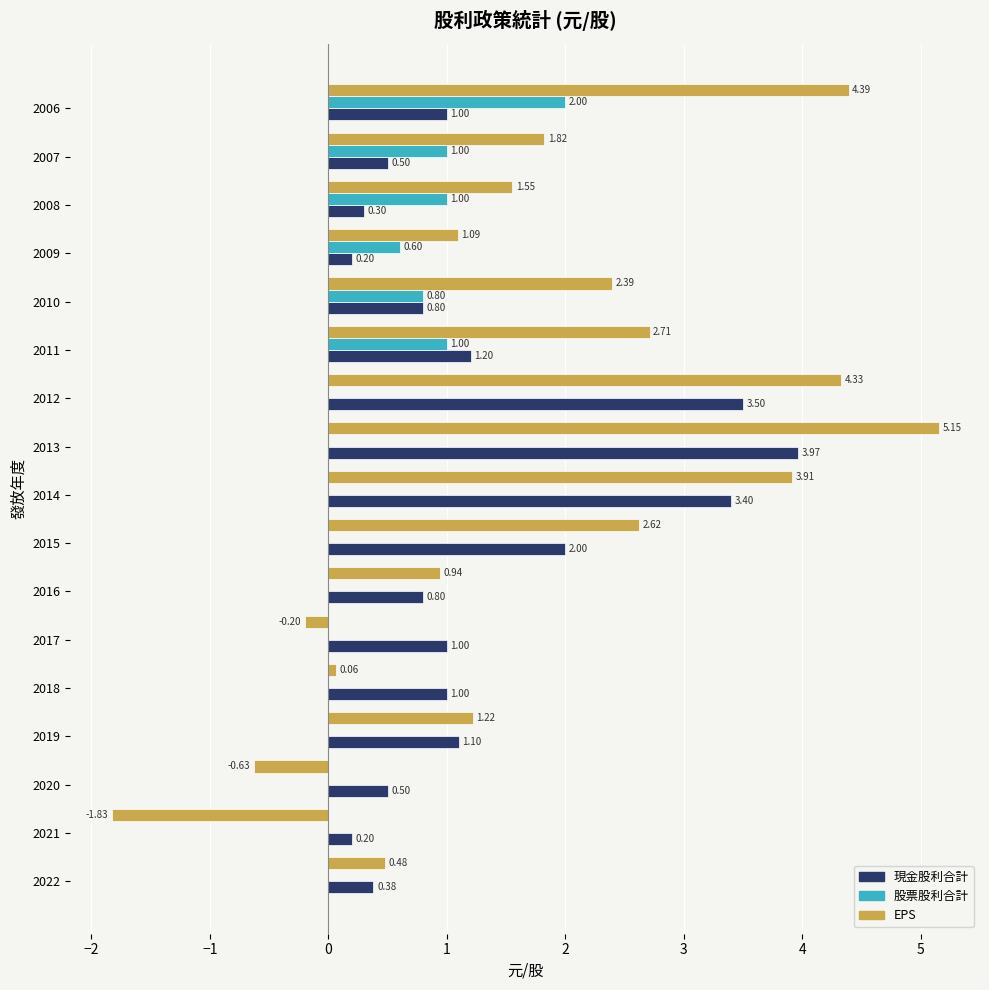

Which series changed the most between 2022 and 2020?

EPS